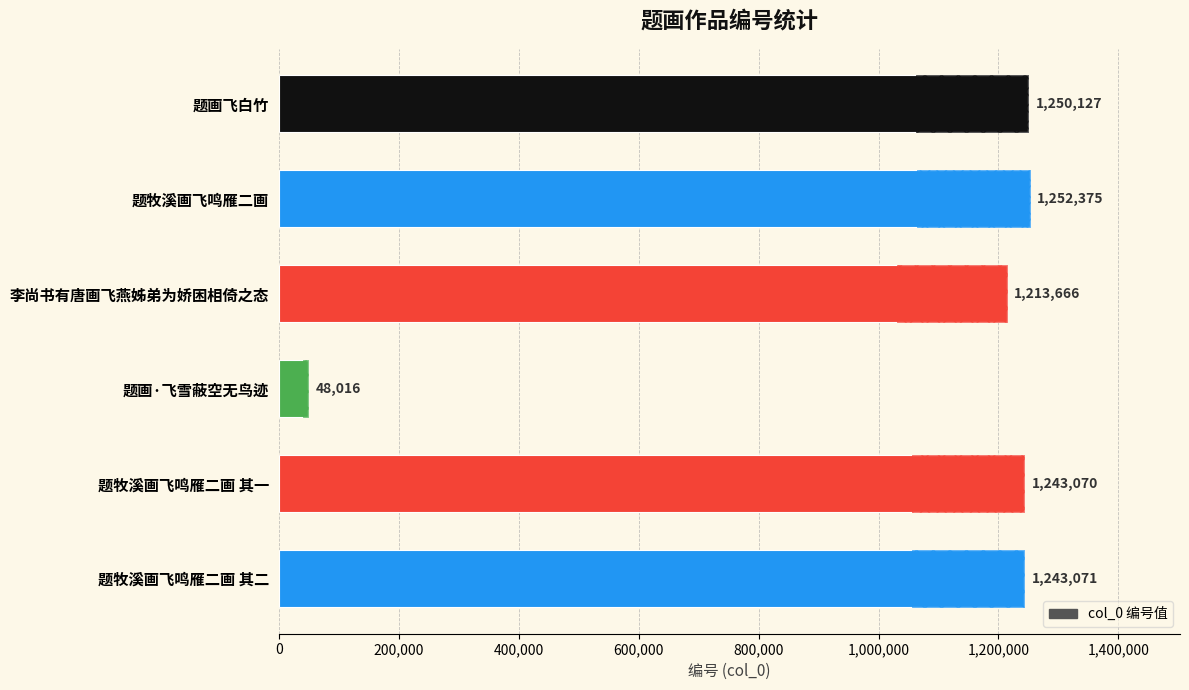

Is it true that the value at 题牧溪画飞鸣雁二画 其二 is 2188048?

False